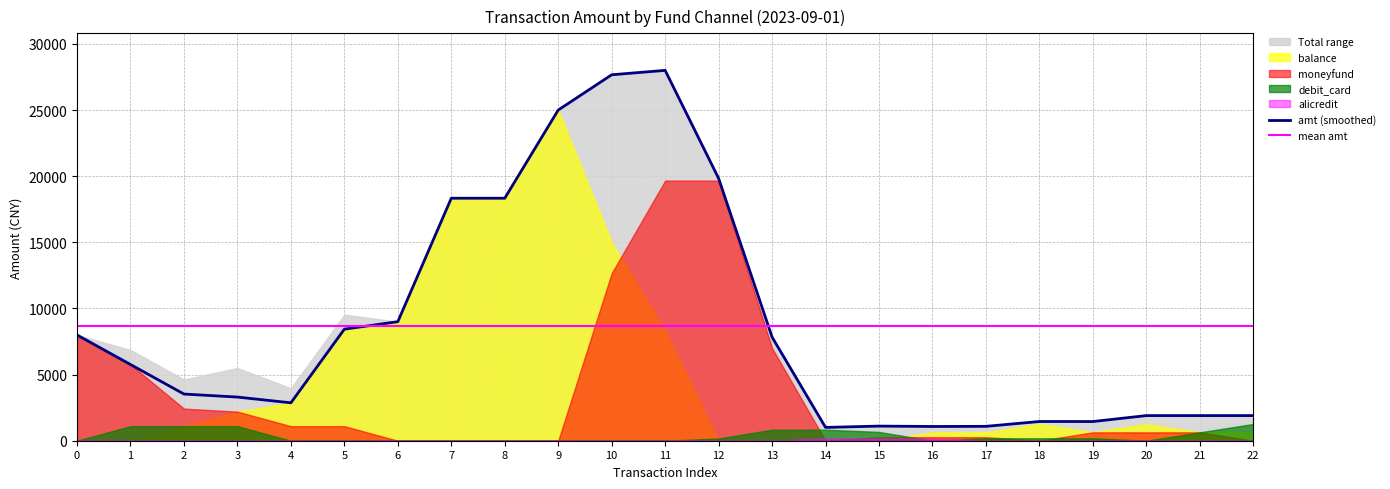

What is the highest value of the amt (smoothed) series?

28000.0